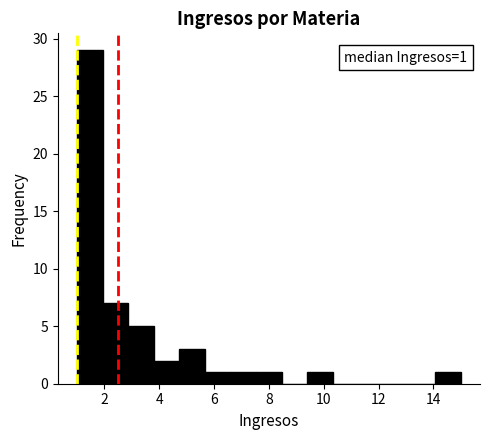

Over which range of the x-axis is the bar tallest?

1.0 to 2.0